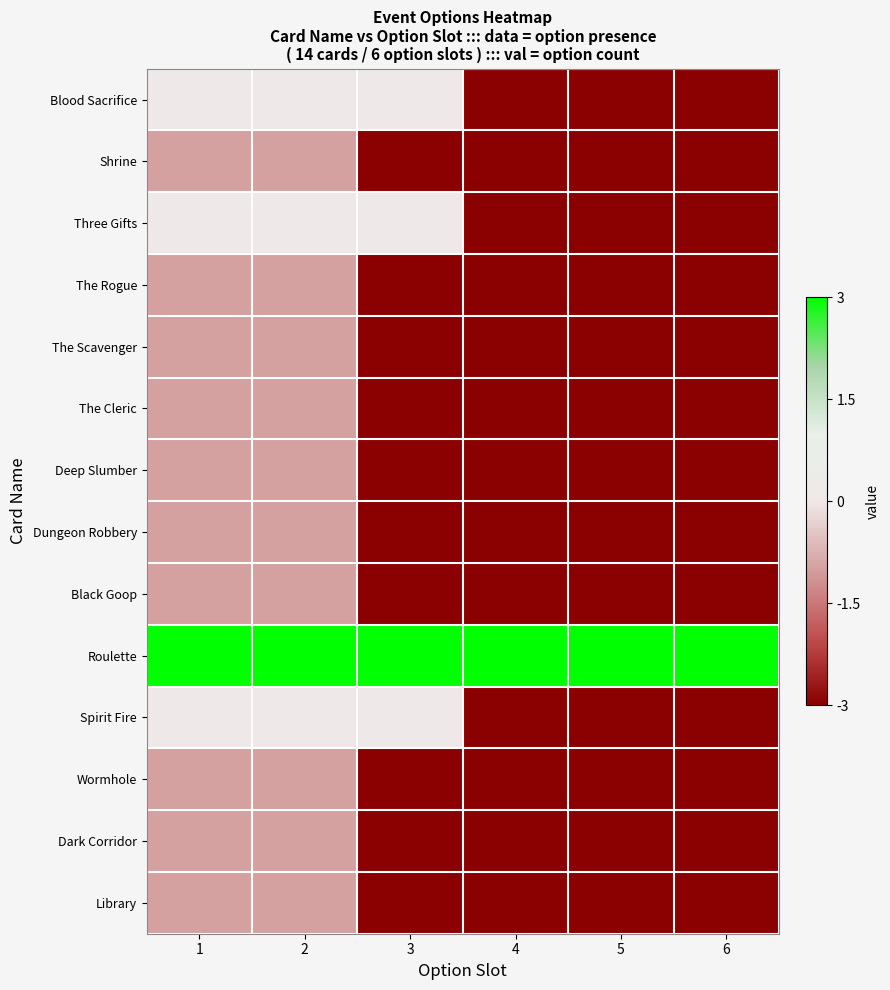

Rank the series at 2 from lowest to highest value.

Shrine, The Rogue, The Scavenger, The Cleric, Deep Slumber, Dungeon Robbery, Black Goop, Wormhole, Dark Corridor, Library, Blood Sacrifice, Three Gifts, Spirit Fire, Roulette